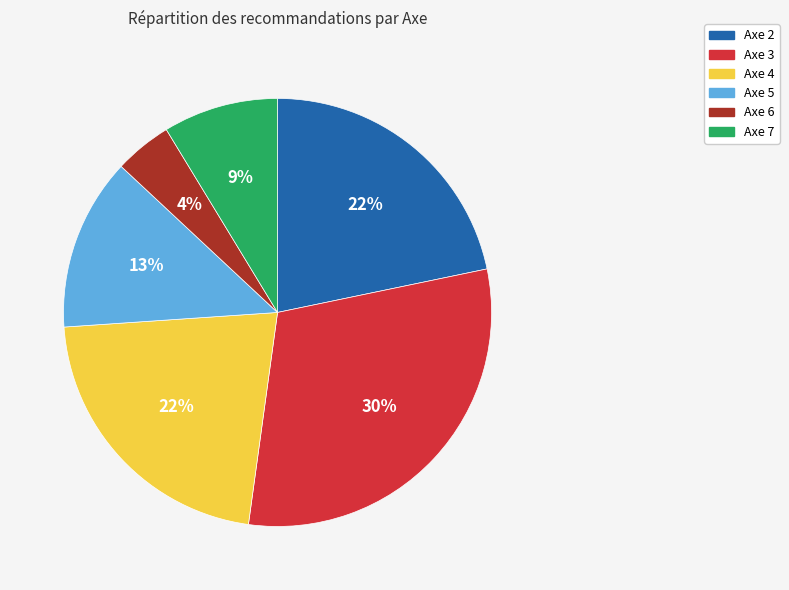

To the nearest percent, what is the combined percentage of Axe 7 and Axe 6?

13%